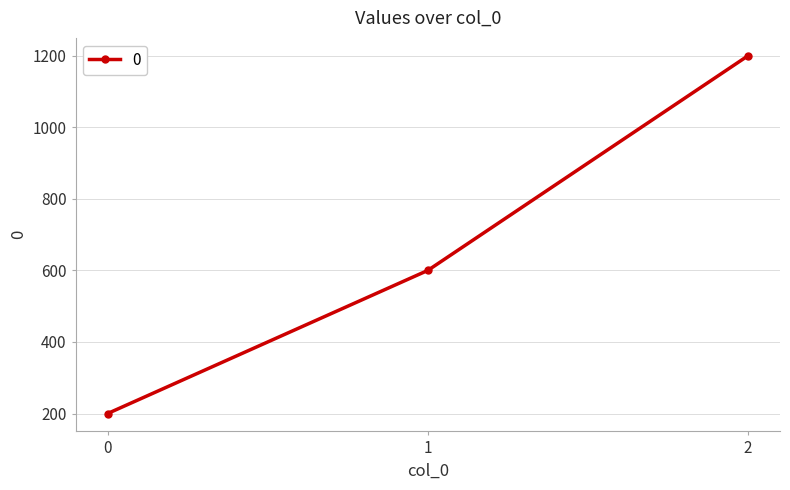

The chart shows a value of 600 at 1. True or false?

True